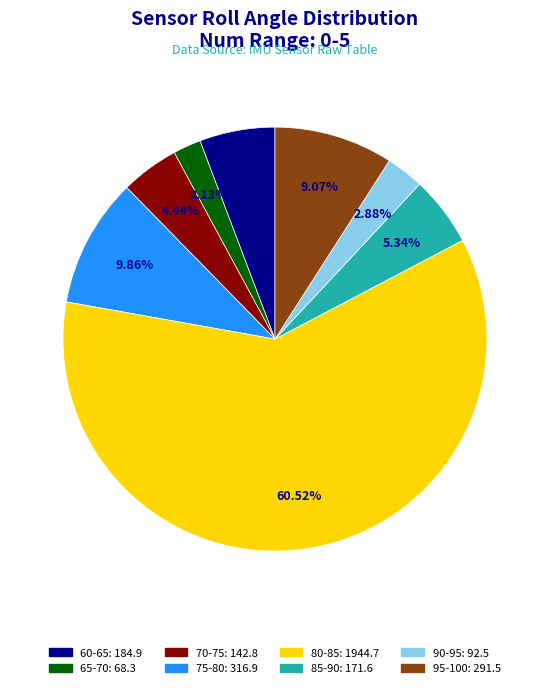

Does any single category account for the majority?

Yes